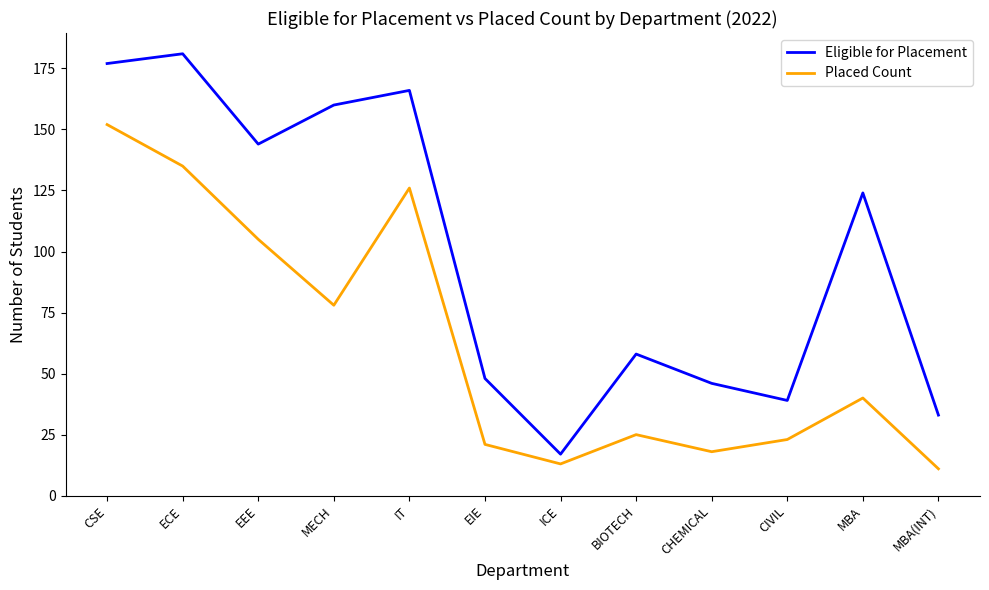

What is the lowest value of the Placed Count series?

11